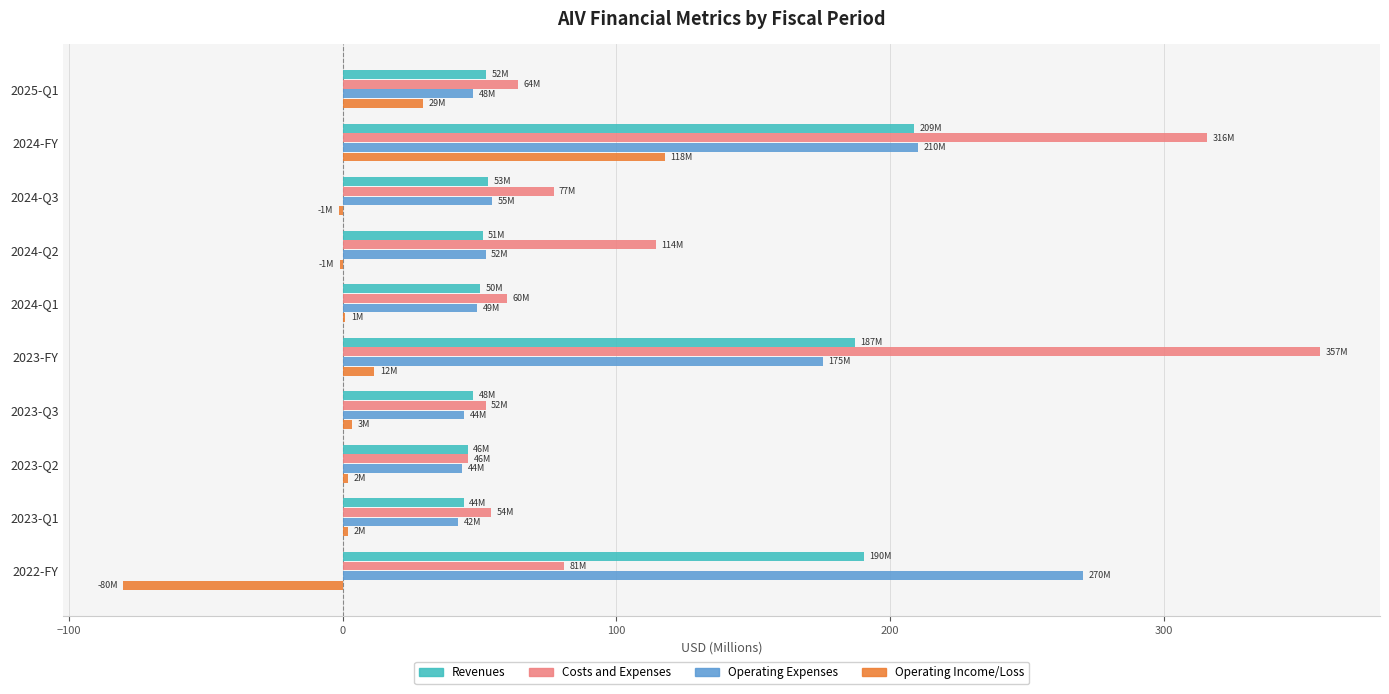

The Operating Income/Loss series shows 117.7 at 2024-FY. True or false?

True